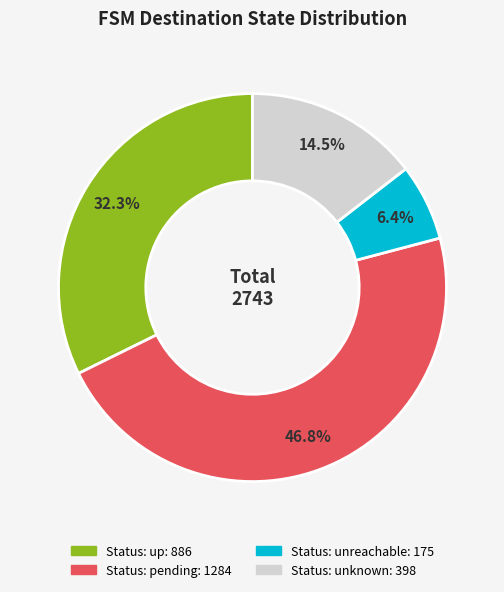

Is there a majority slice in this chart?

No